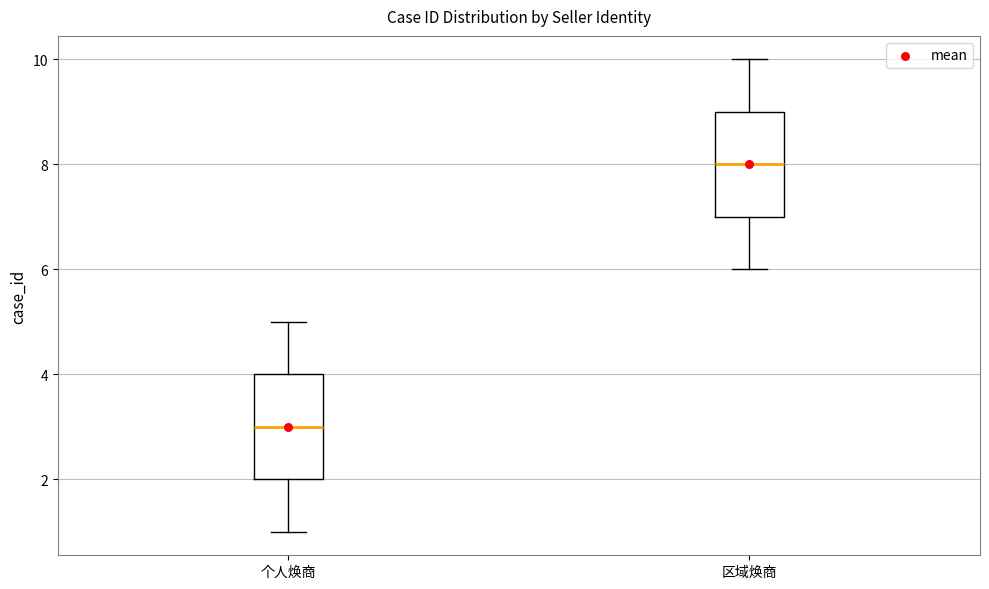

Which box has the lowest median line?

个人焕商